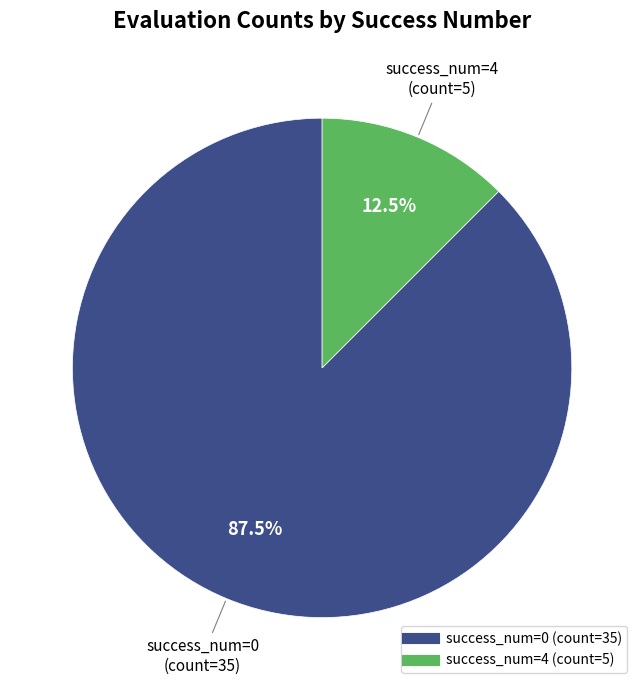

Is there any slice that represents more than half of the pie?

Yes